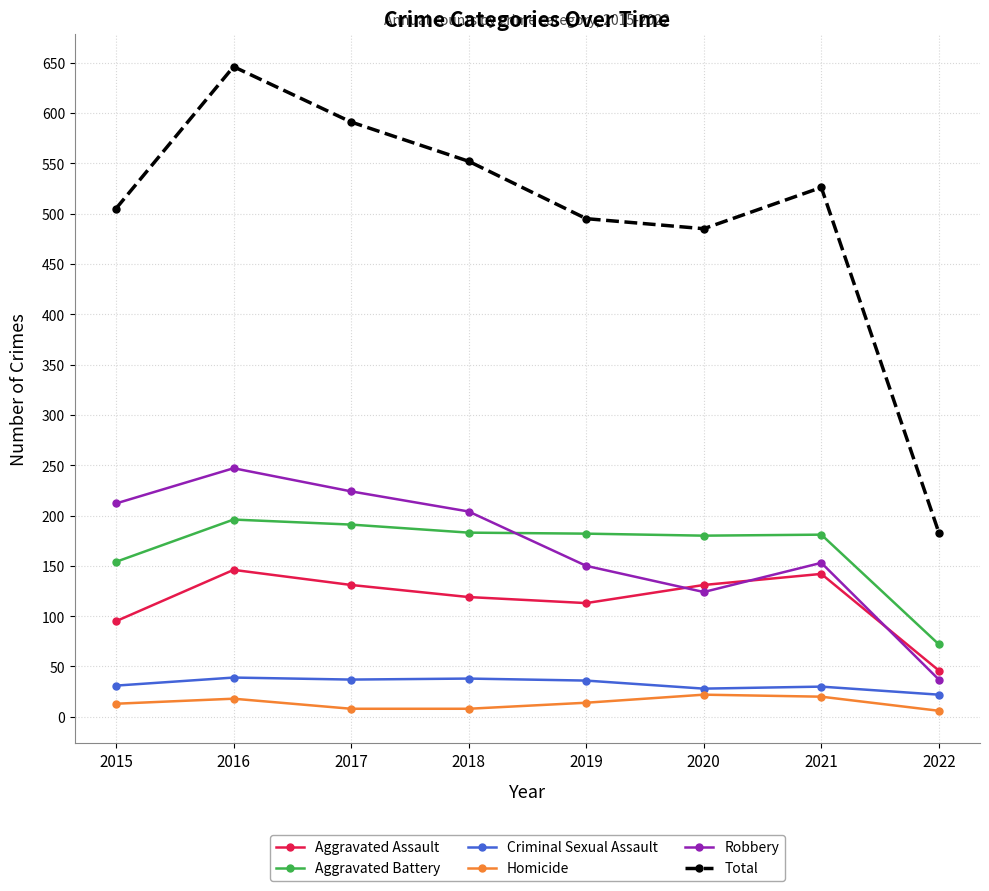

True or false: Aggravated Battery has a value of 250 at 2021.

False